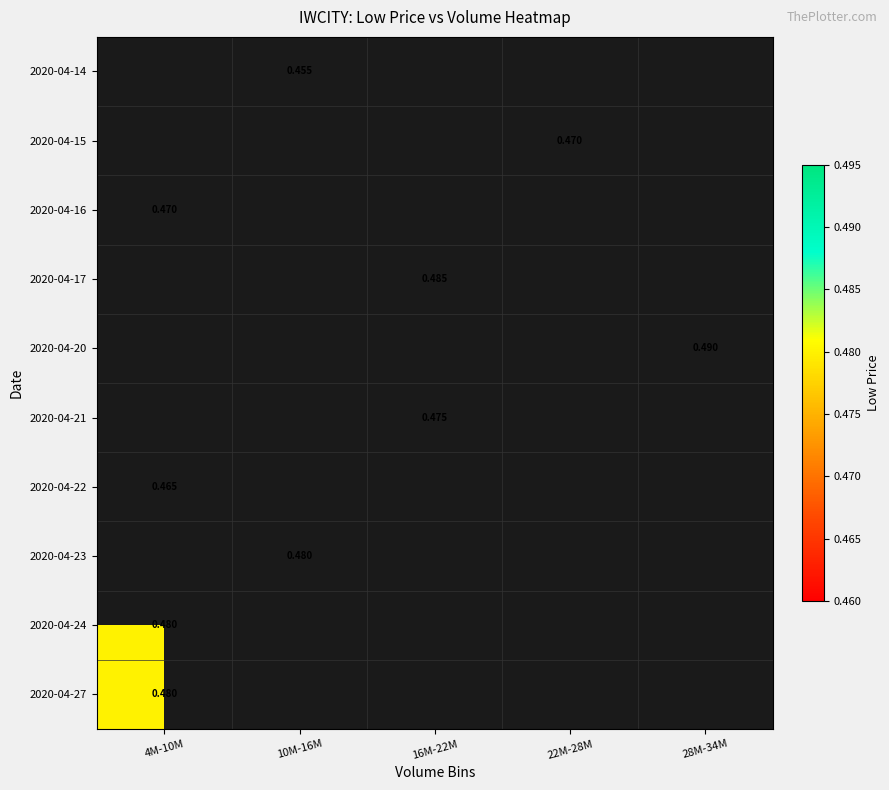

What is the lowest value of the 2020-04-22 series?

0.5